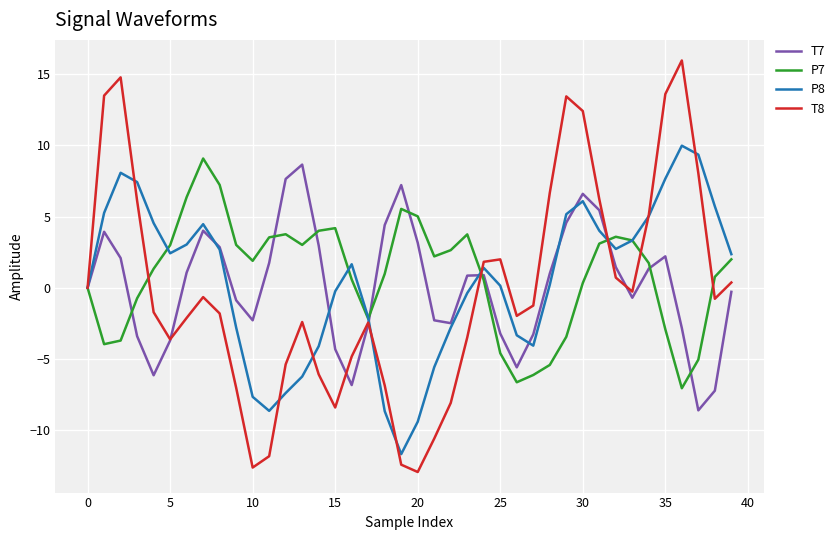

What is the minimum value shown in the chart?

-12.9